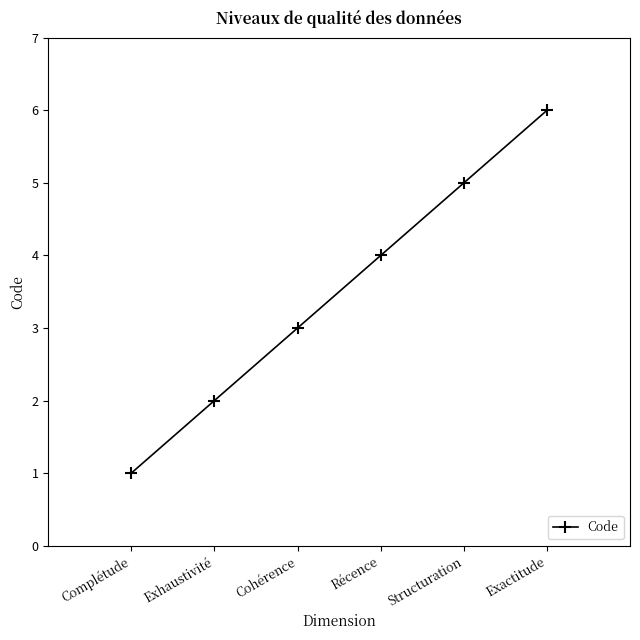

Reading left to right, transcribe all the data shown in this chart.

1	2	3	4	5	6